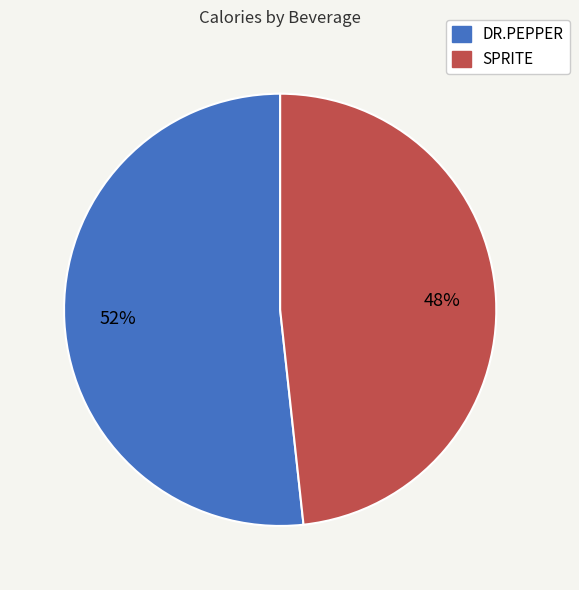

To the nearest percent, what is the average slice percentage?

50%